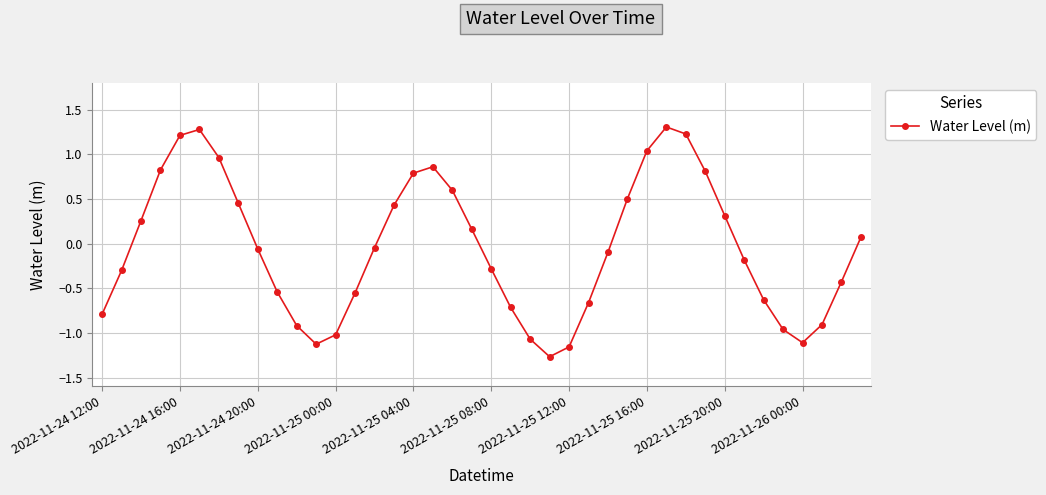

How many values are below zero?

22